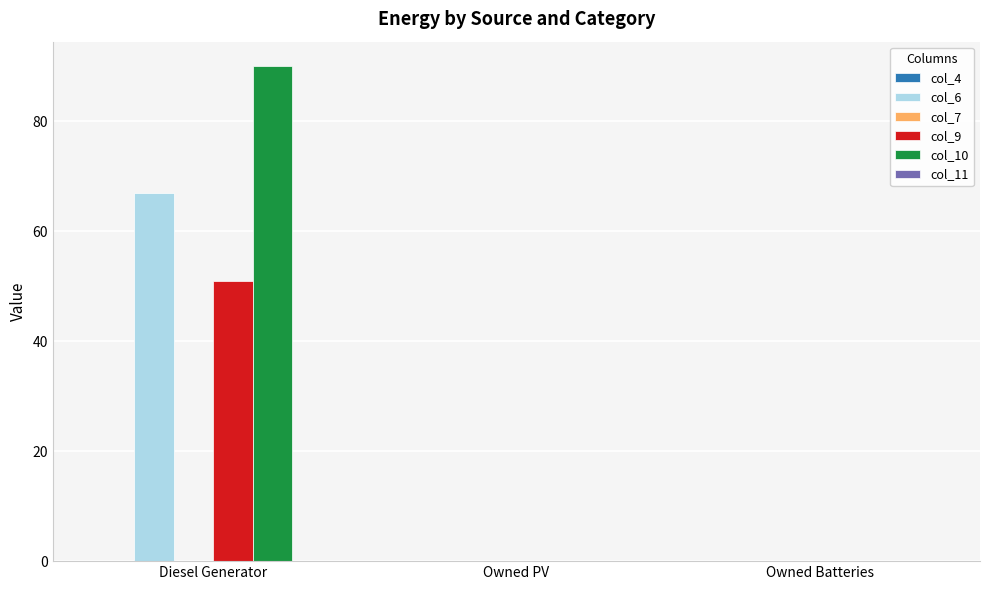

Are the bars horizontal?

No